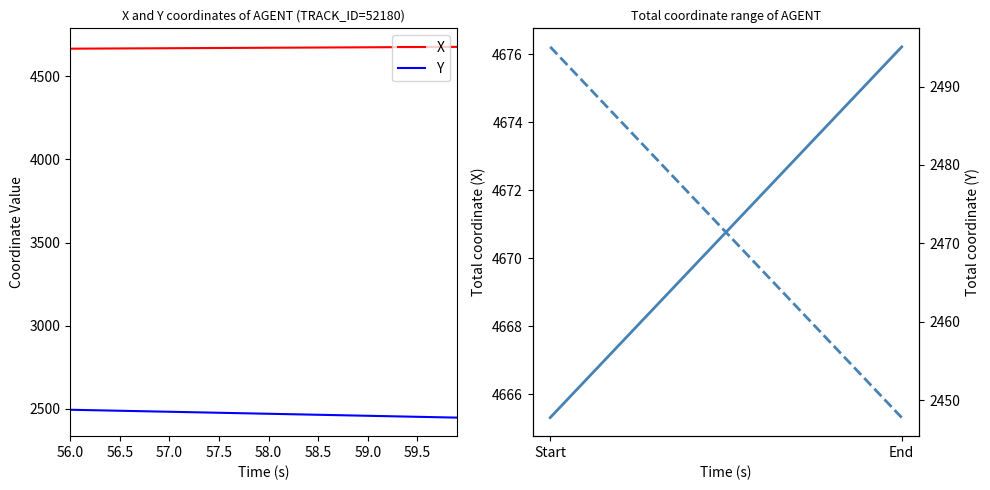

What is the minimum value shown in the chart?

2447.8